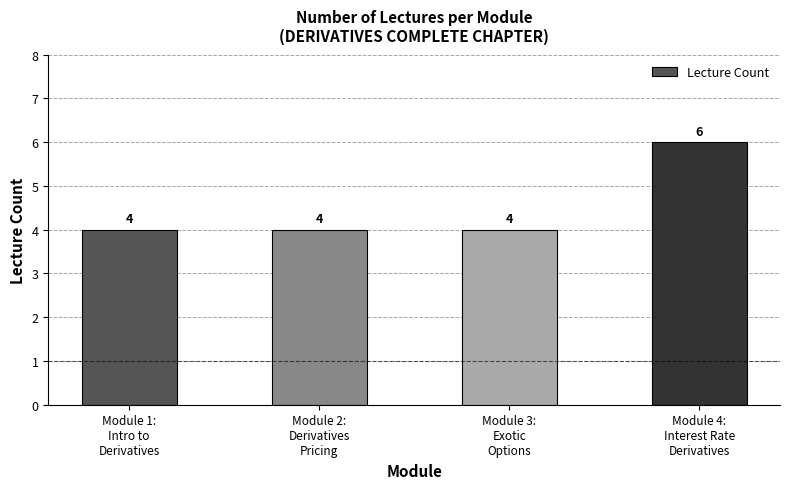

What is the greatest value displayed?

6